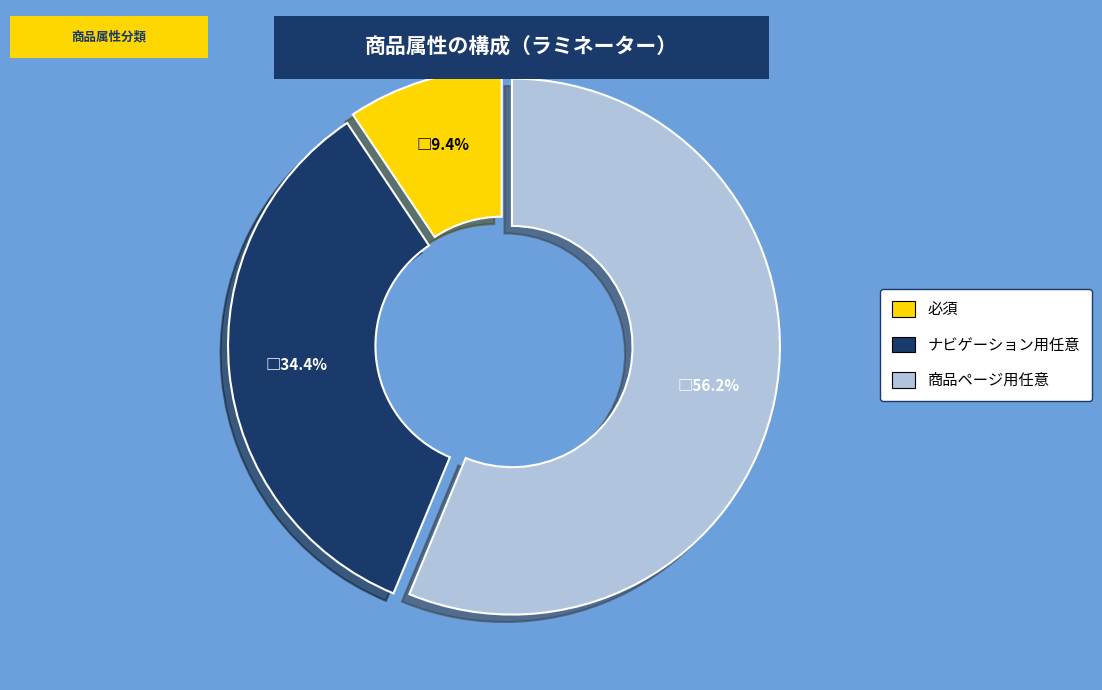

Which slice is the largest?

商品ページ用任意